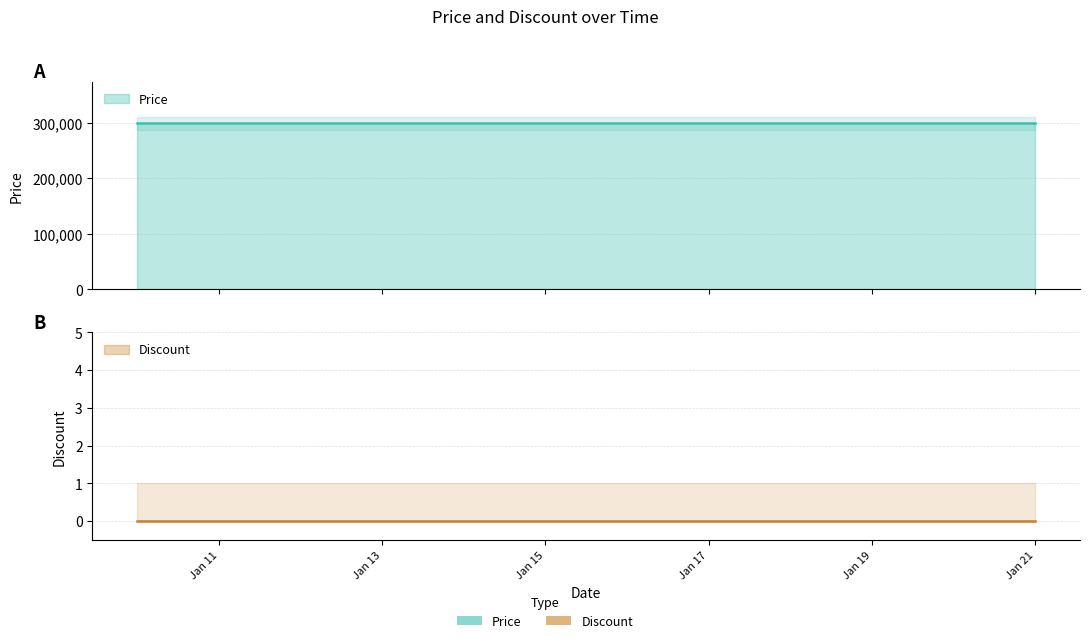

What is the total value across all series at 2024-01-15?

299000